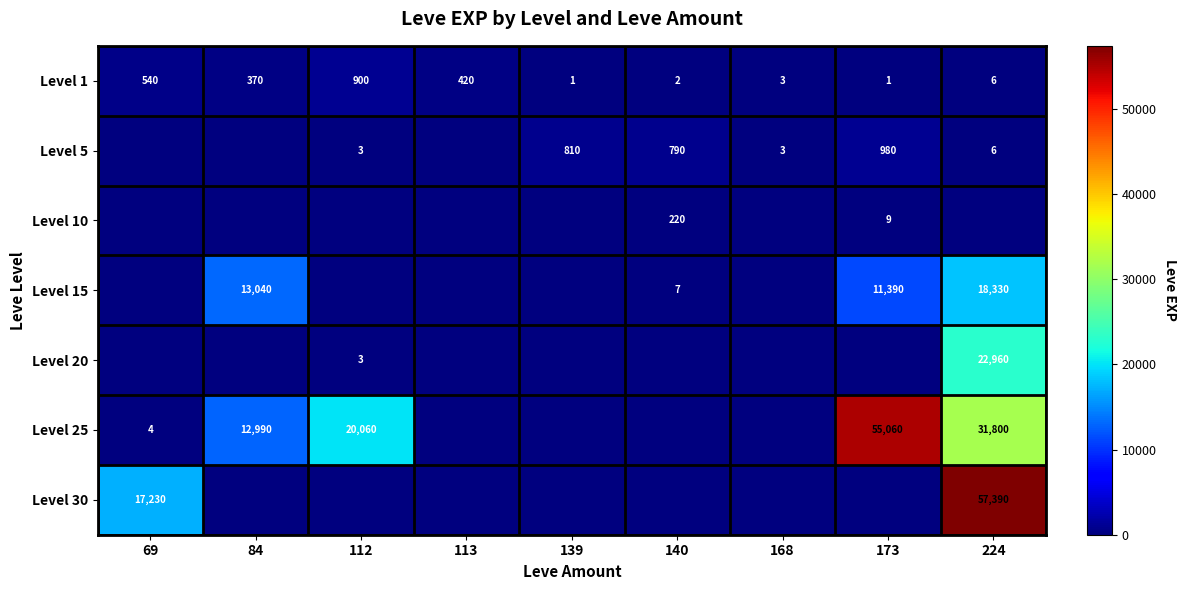

Where does the Level 1 series first go above 6?

69